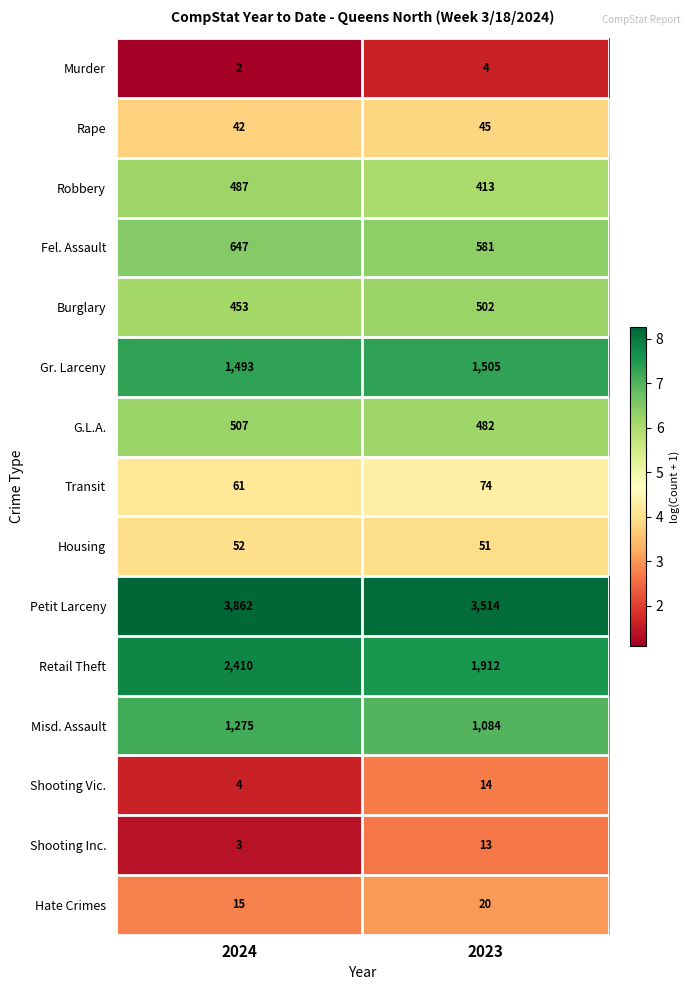

What is the difference between the highest and lowest values at 2023?

3510